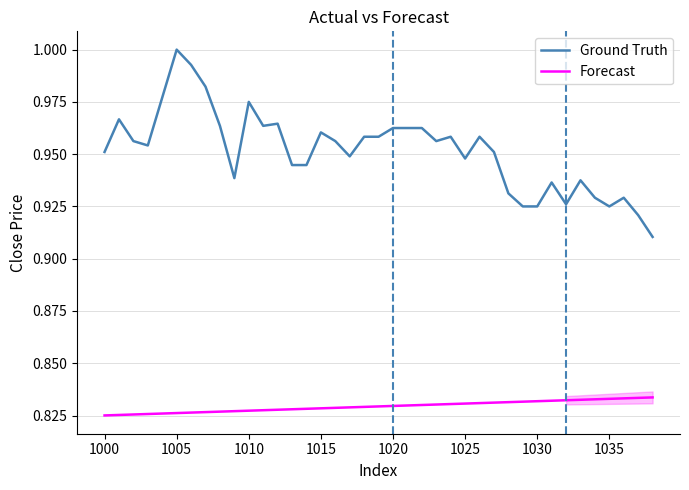

True or false: Forecast and Ground Truth intersect in this chart.

False